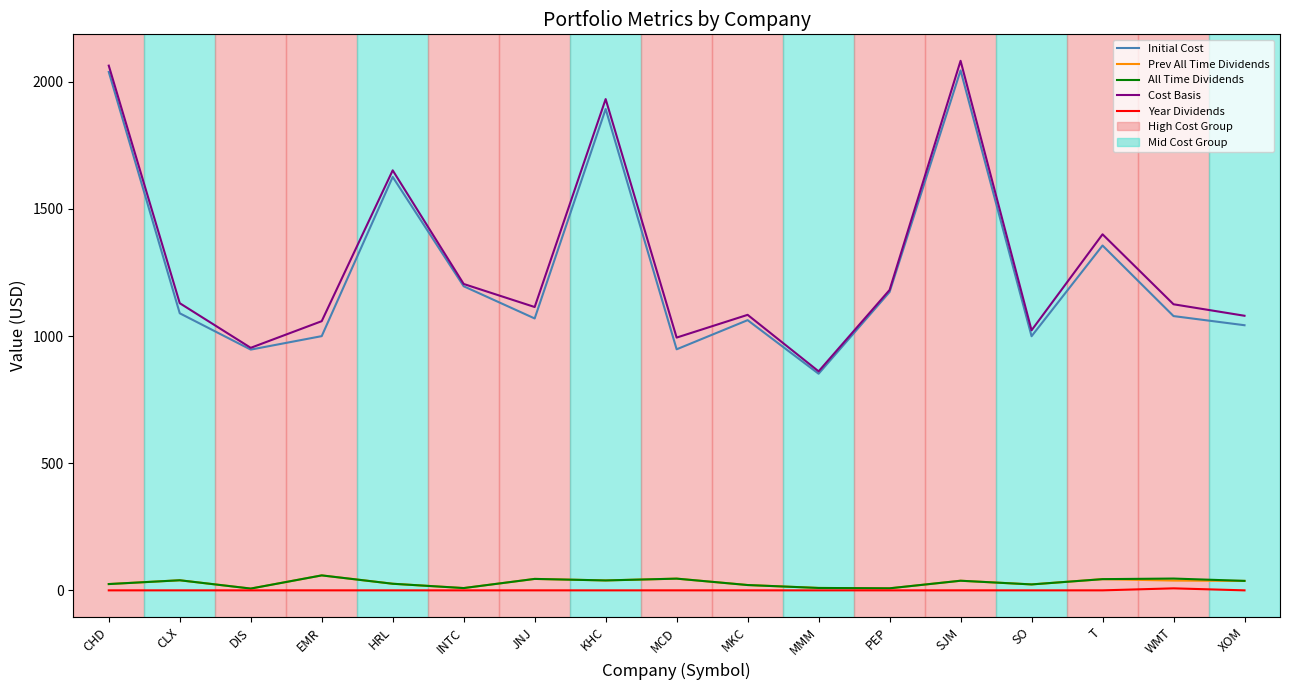

In All Time Dividends, how many points are lower than both neighbors (excluding endpoints)?

5